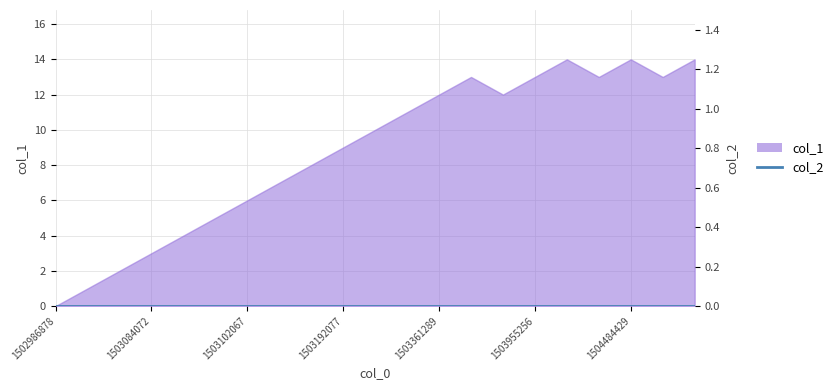

Which has a higher value, 1502986878 or 1503087760?

1503087760